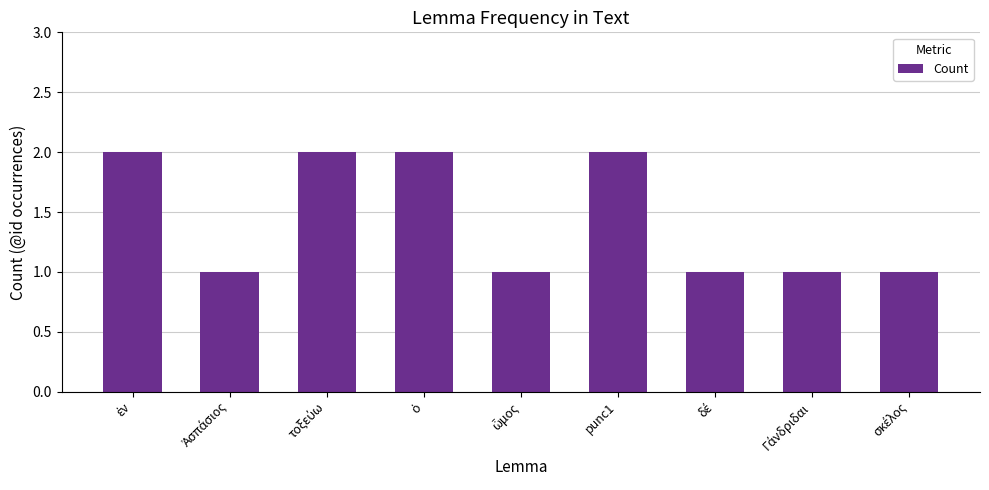

What is the sum of all values?

13